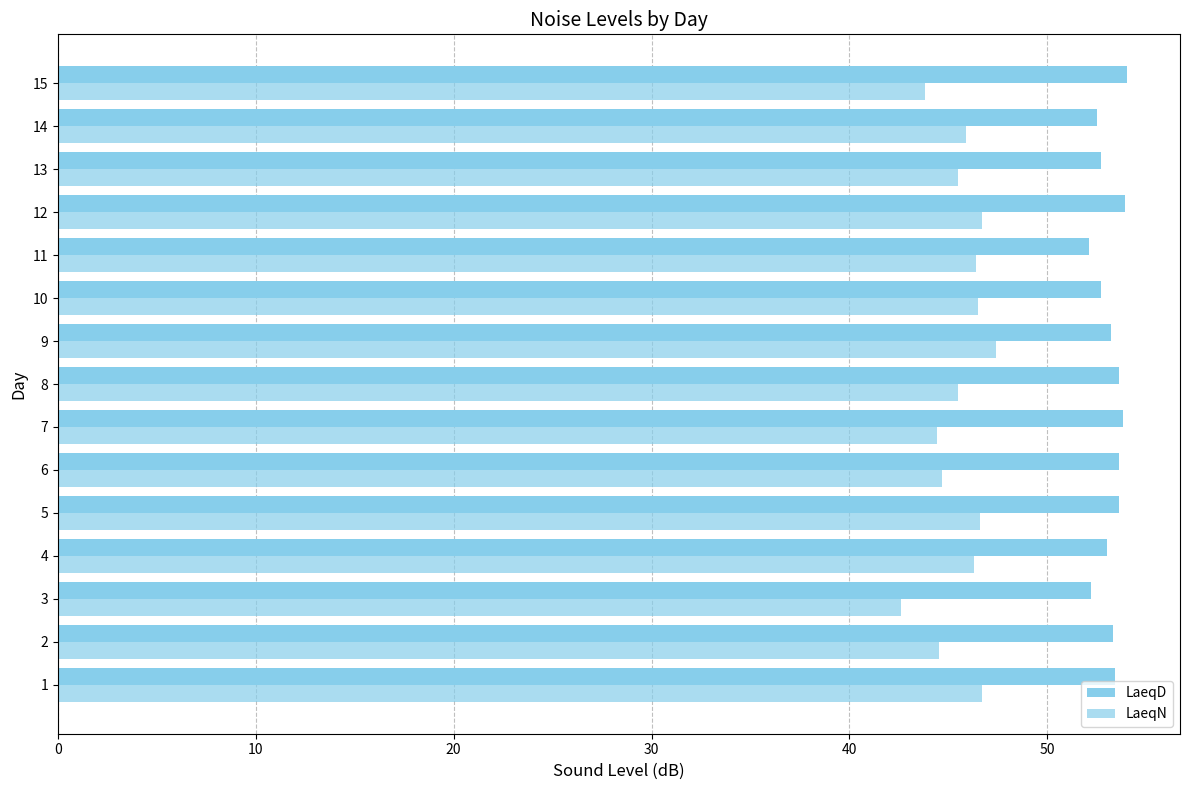

What is the difference between the second highest and second lowest values in the LaeqN series?

2.9